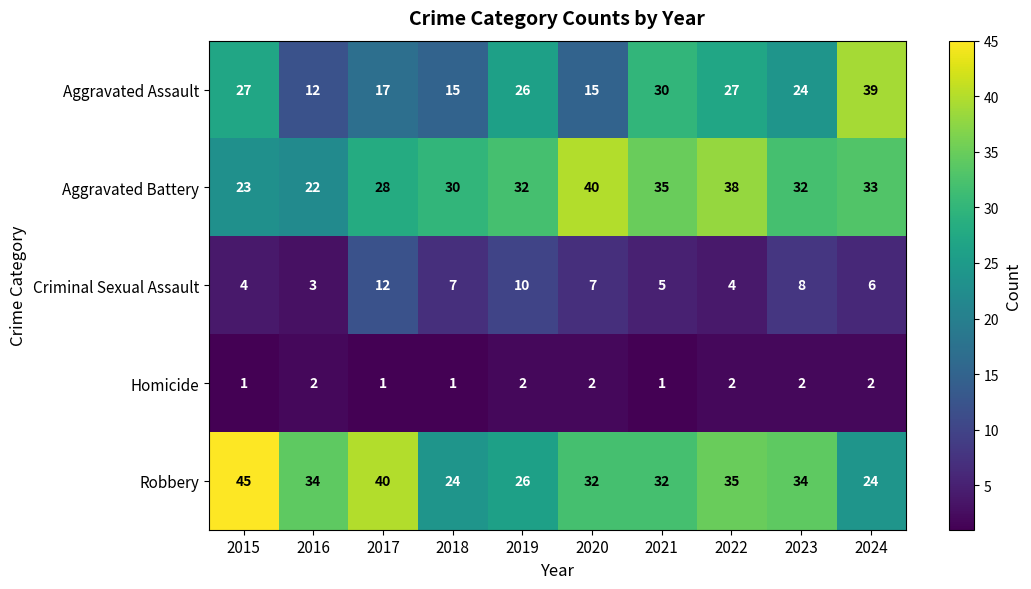

True or false: Aggravated Assault has a value of 27 at 2015.

True